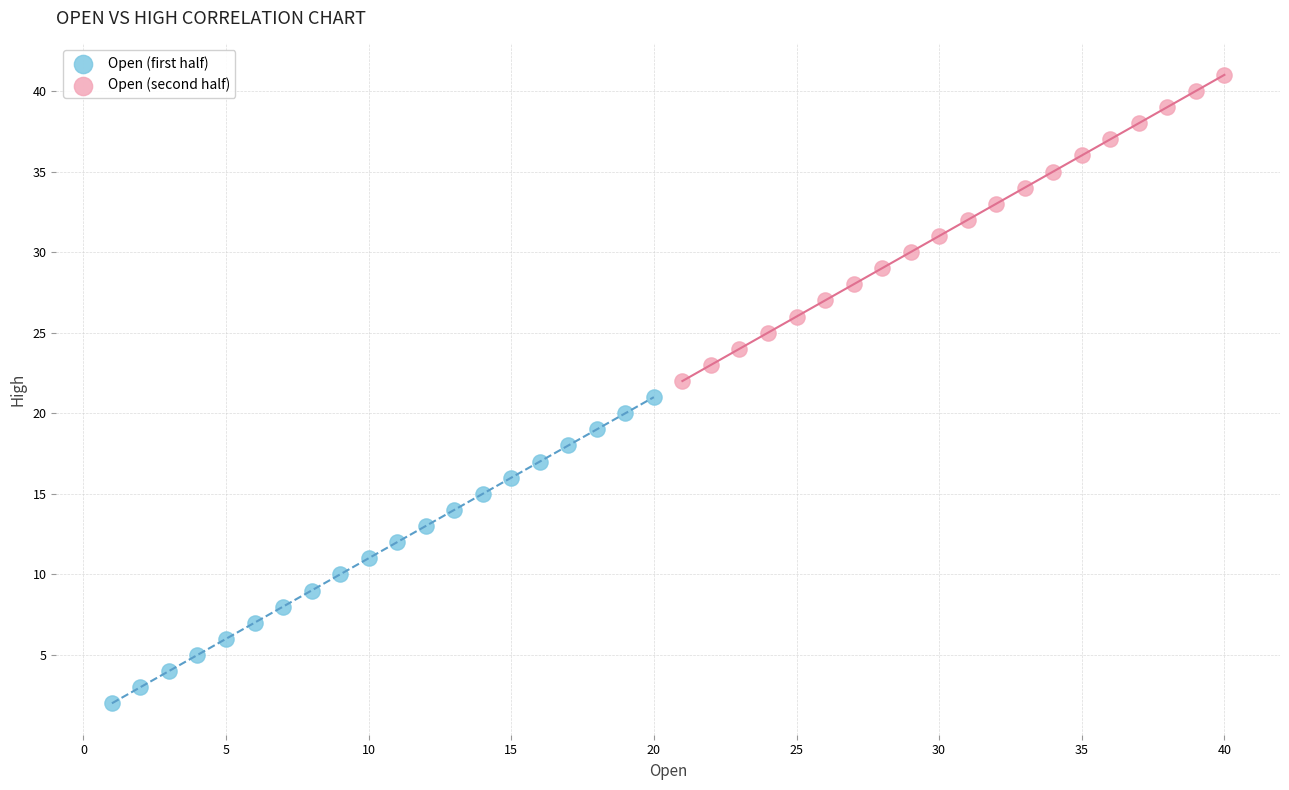

Which series reaches the minimum Y coordinate?

Open (first half)